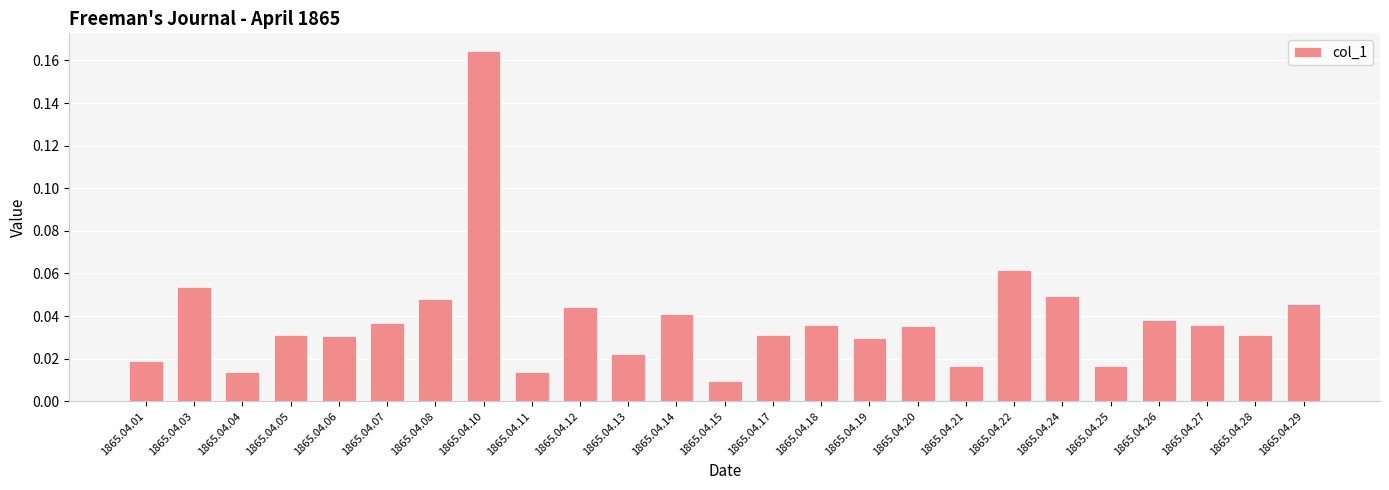

Which category has the highest value across all series?

1865.04.10